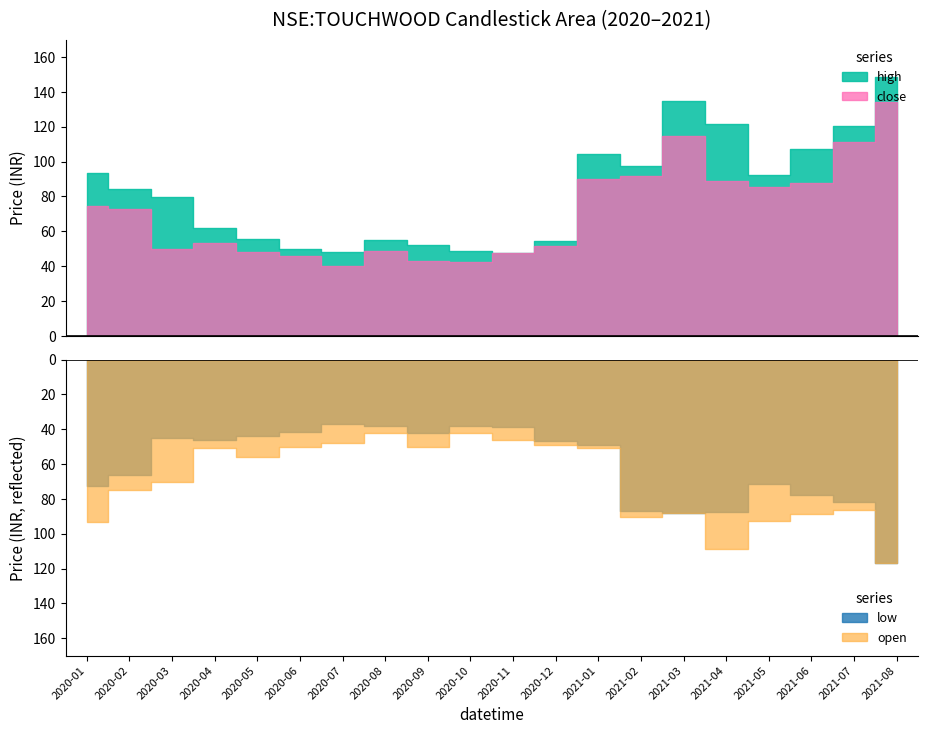

What is the value of the close point at the 3rd from the left?

50.0